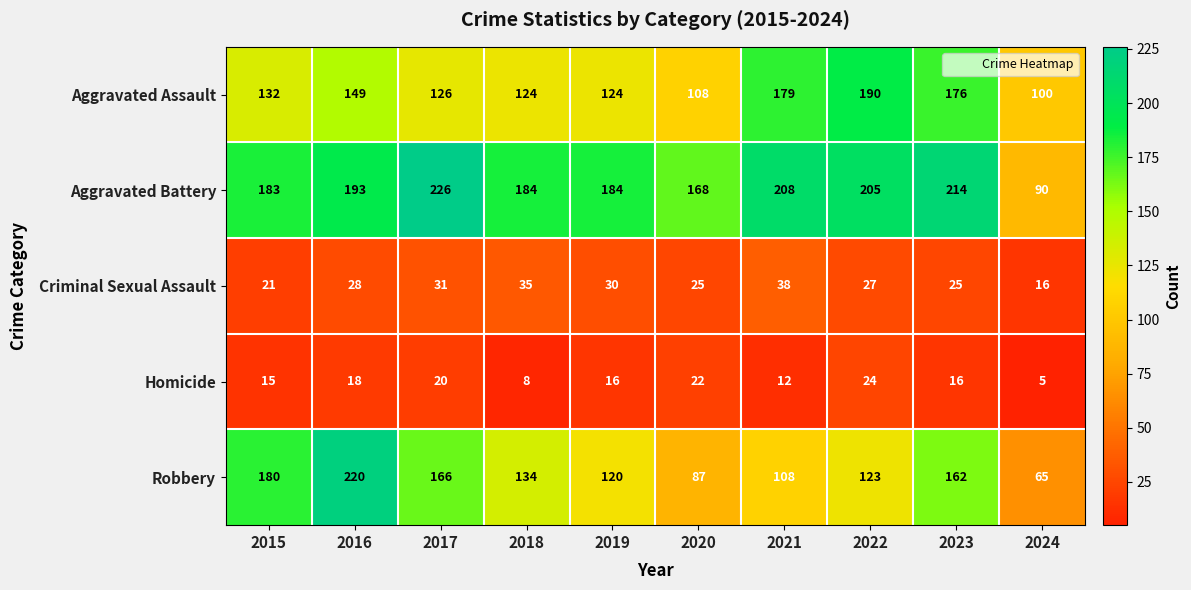

Read the Aggravated Battery value at 2017.

226